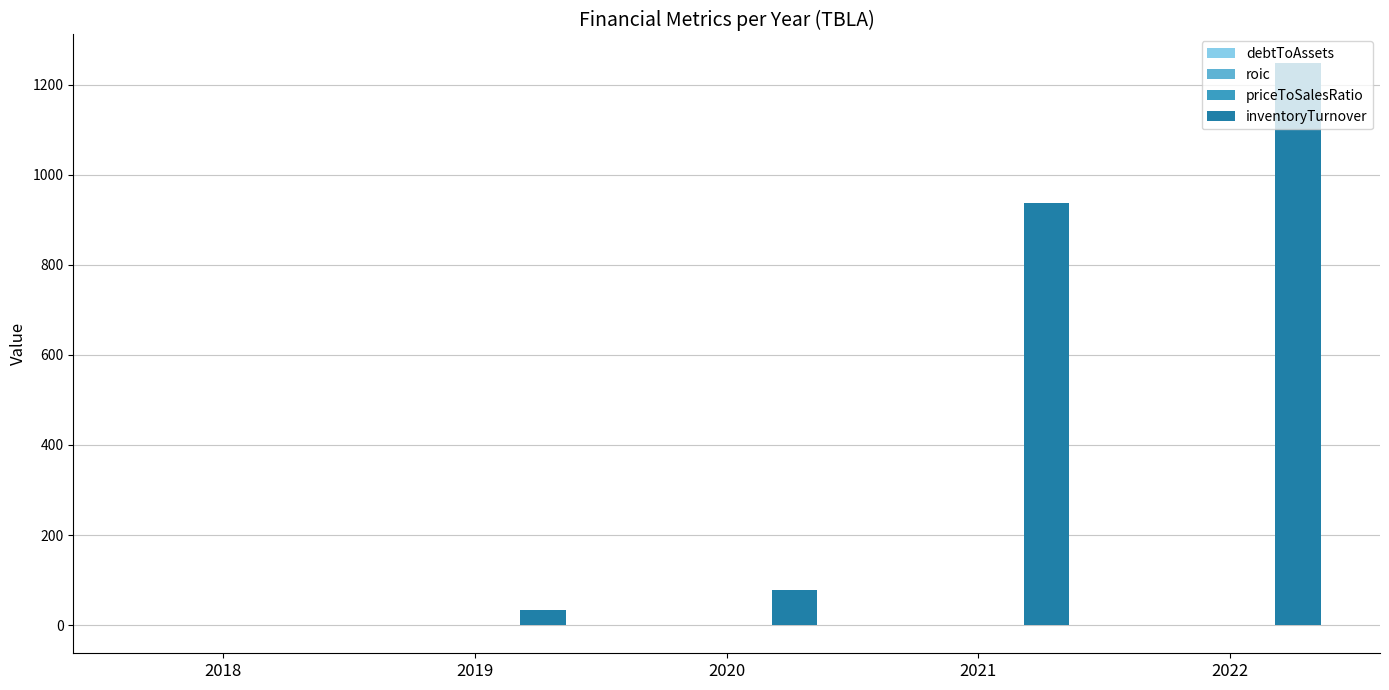

Which series has the largest total across all categories?

inventoryTurnover